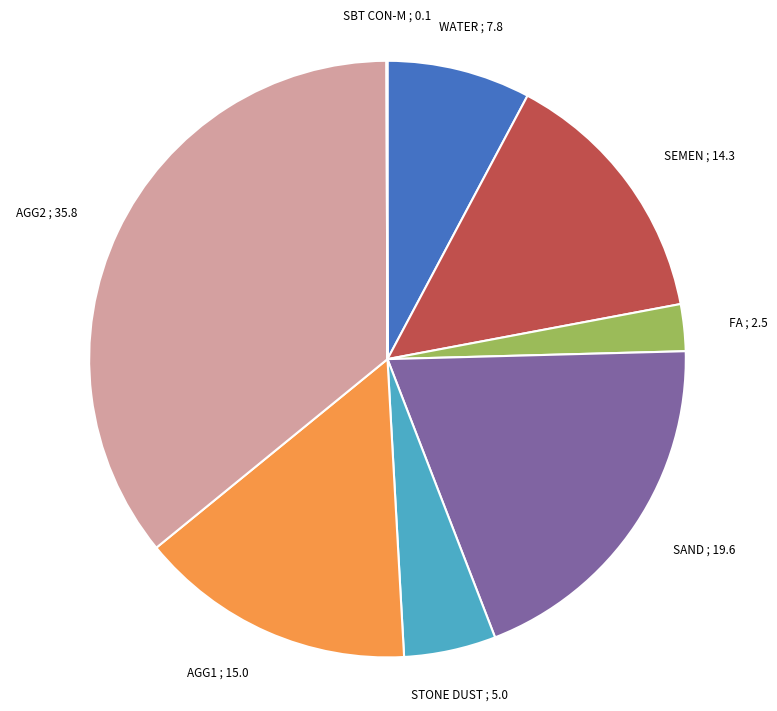

Does any single category account for the majority?

No